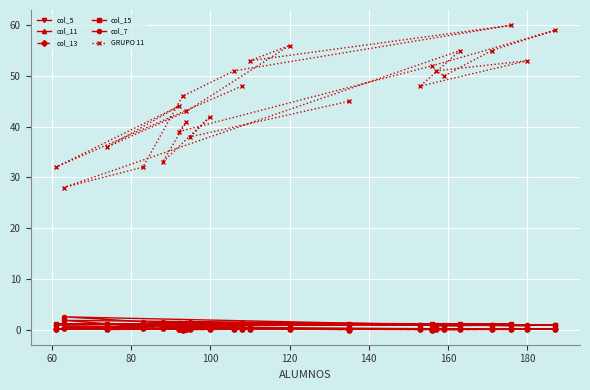

Is the value of col_15 at 24 greater than the value of col_7 at 22?

No